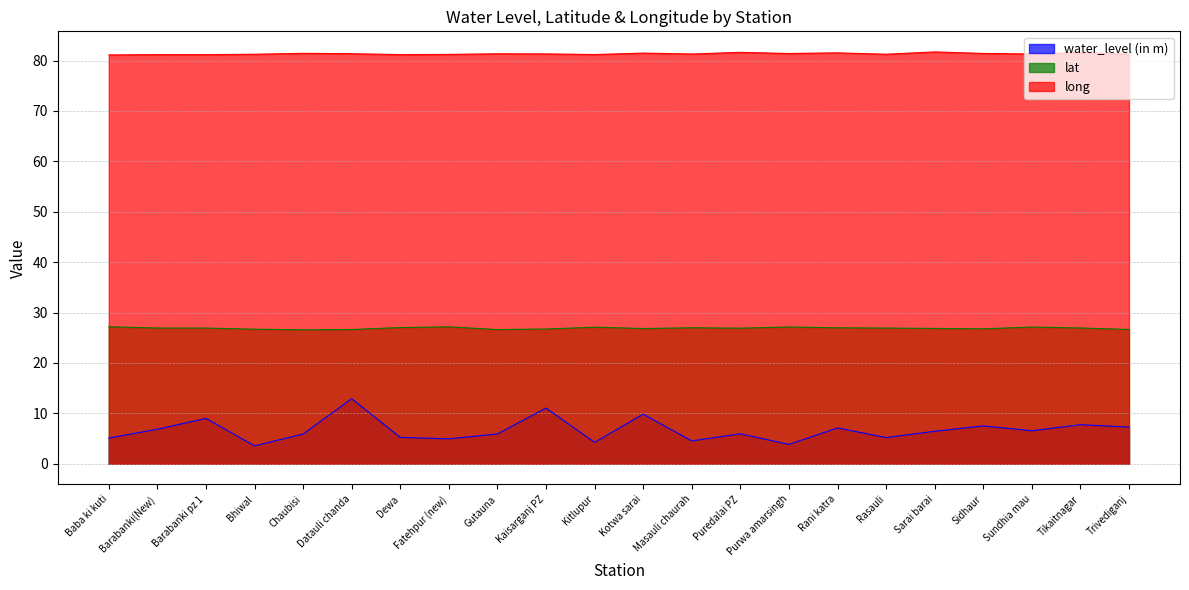

How many lines are shown in the chart?

3